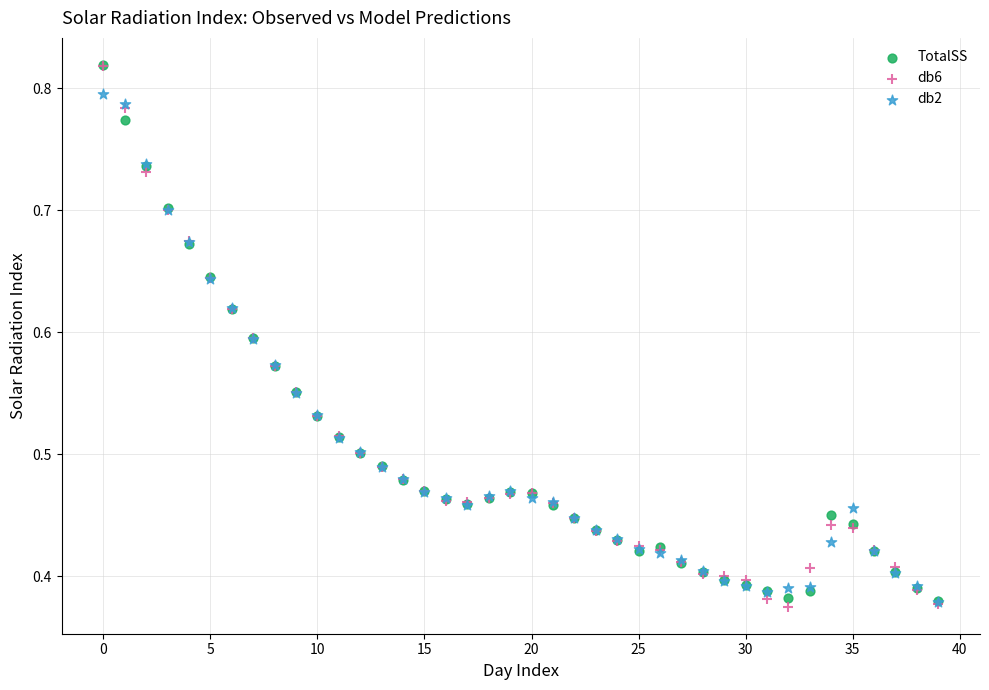

What are all the series names shown in the legend?

TotalSS, db6, db2